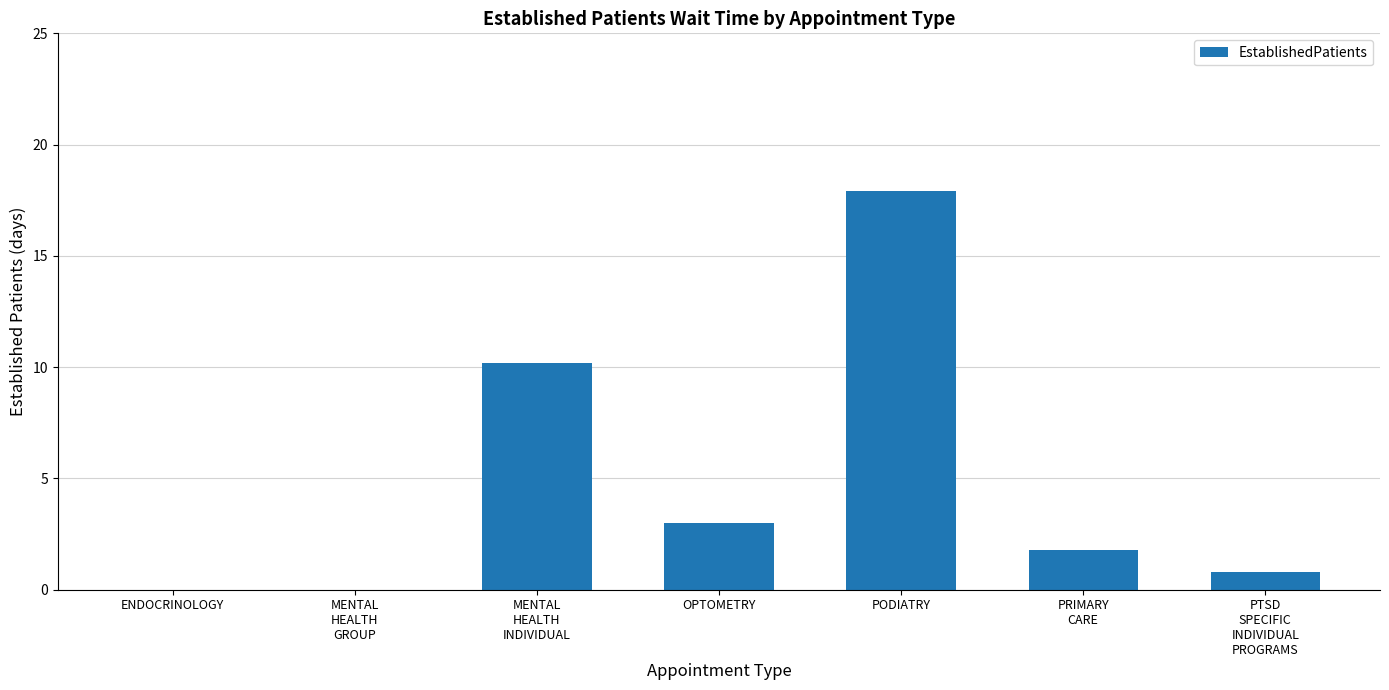

Reading left to right, transcribe all the data shown in this chart.

0.0	0.0	10.2	3.0	17.9	1.8	0.8